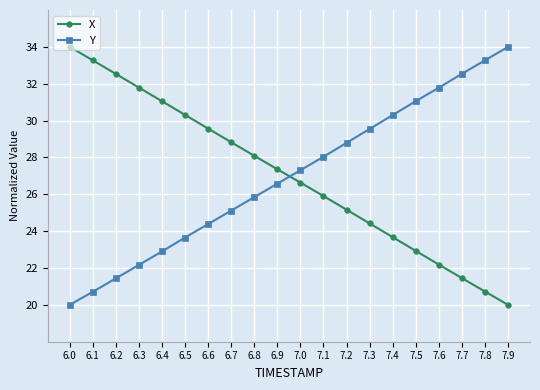

What is the total value across all series at 7.5?

54.0